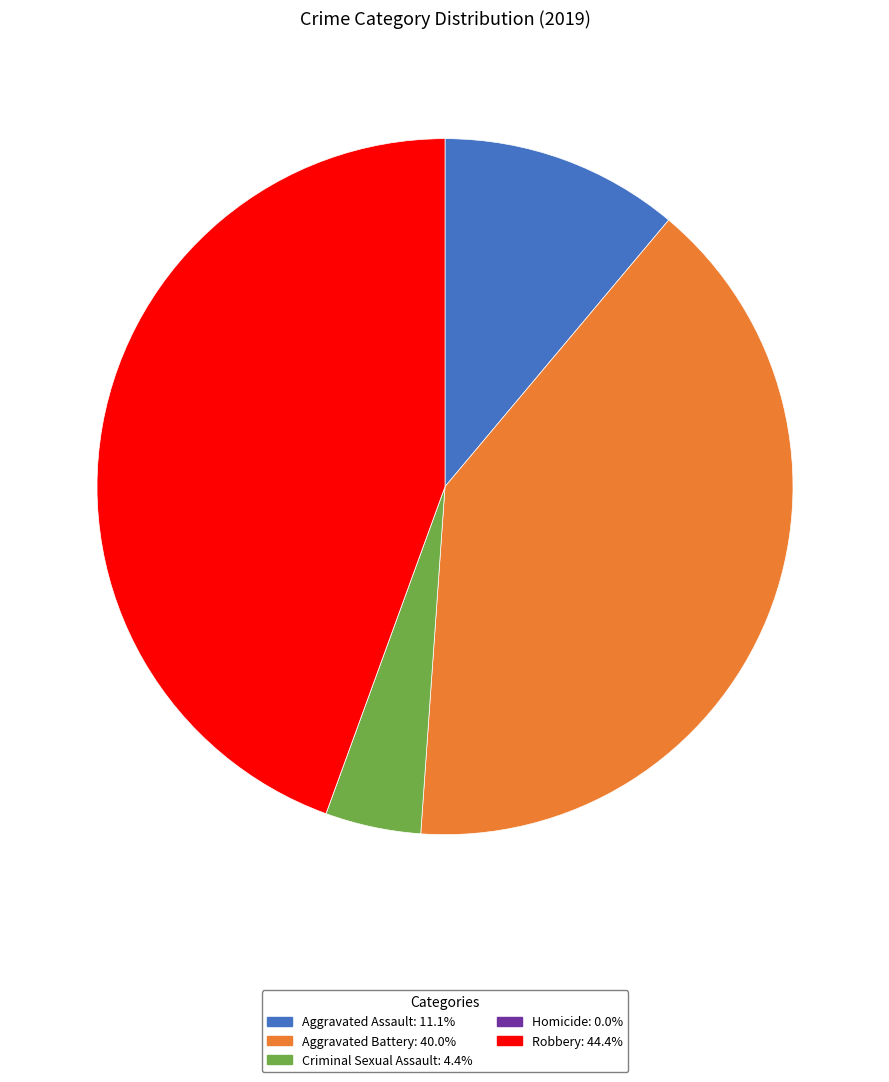

Approximately how many times larger is the value at Aggravated Battery compared to Criminal Sexual Assault?

9.0